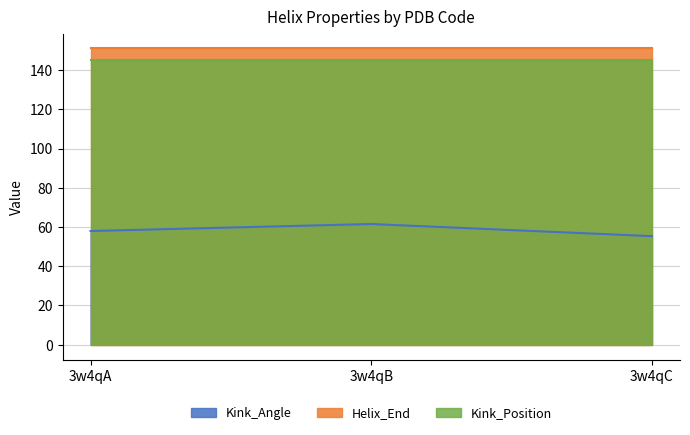

The Kink_Angle series shows 77.2 at 3w4qC. True or false?

False